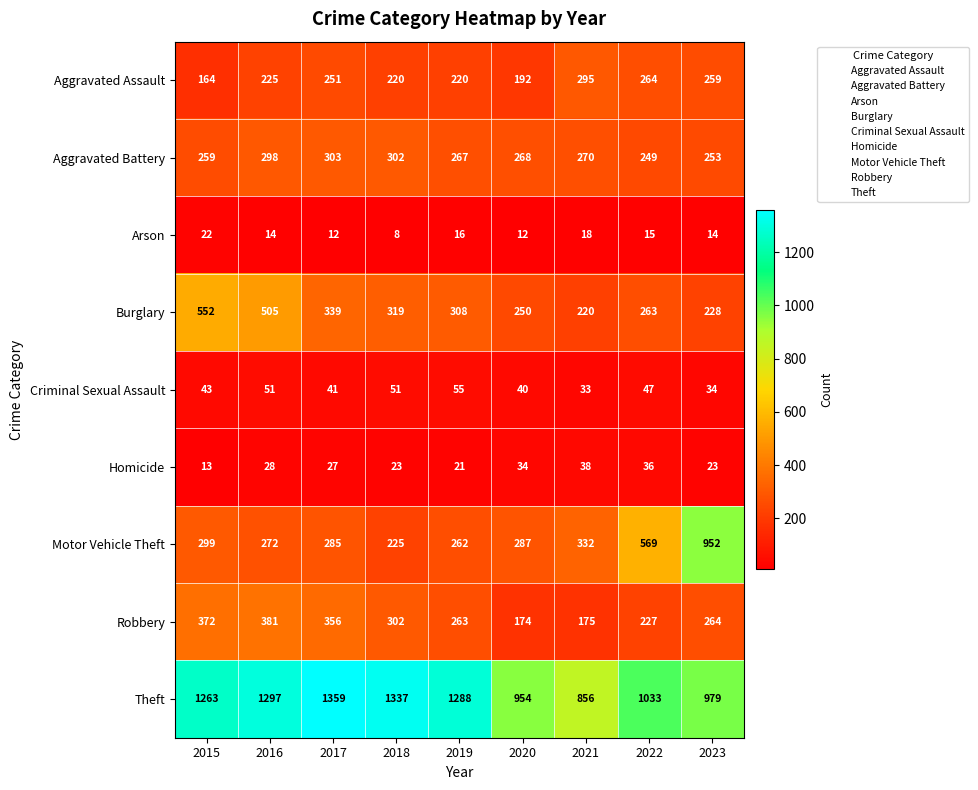

Which series has the largest total across all categories?

Theft